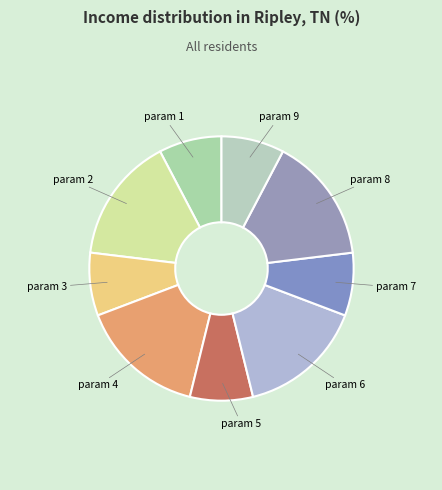

How many slices are in this pie chart?

9